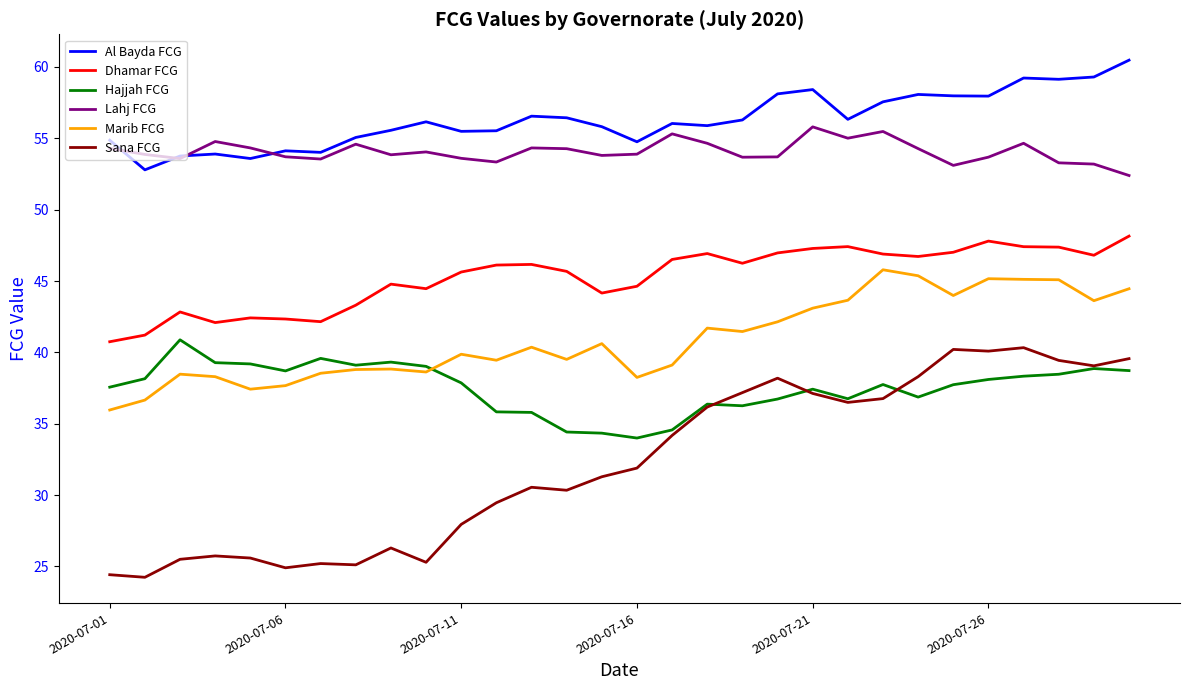

Which series has the largest total across all categories?

Al Bayda FCG